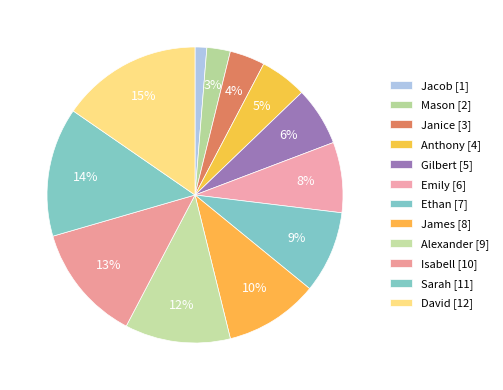

Is it true that David is 30% of the pie?

False